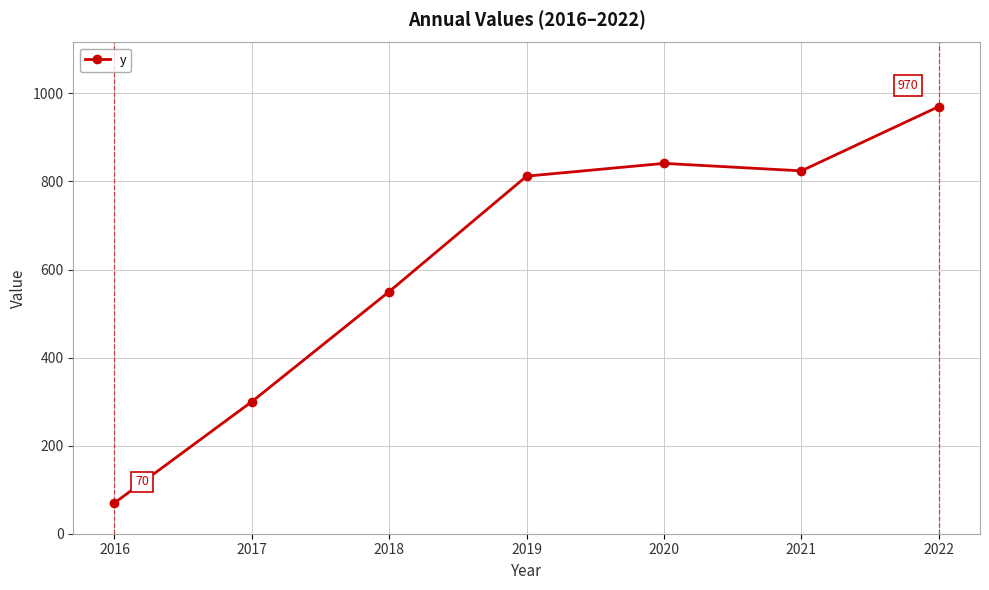

What is the ratio of the value at 2019 to the value at 2020?

1.0